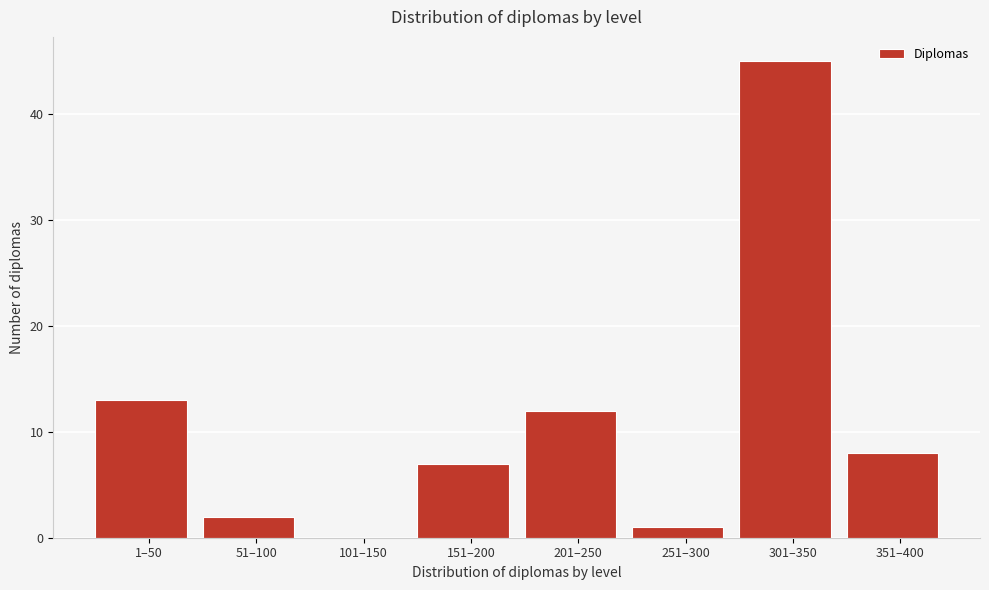

Reading left to right, what are all the values shown in this chart?

1–50=13	51–100=2	101–150=0	151–200=7	201–250=12	251–300=1	301–350=45	351–400=8